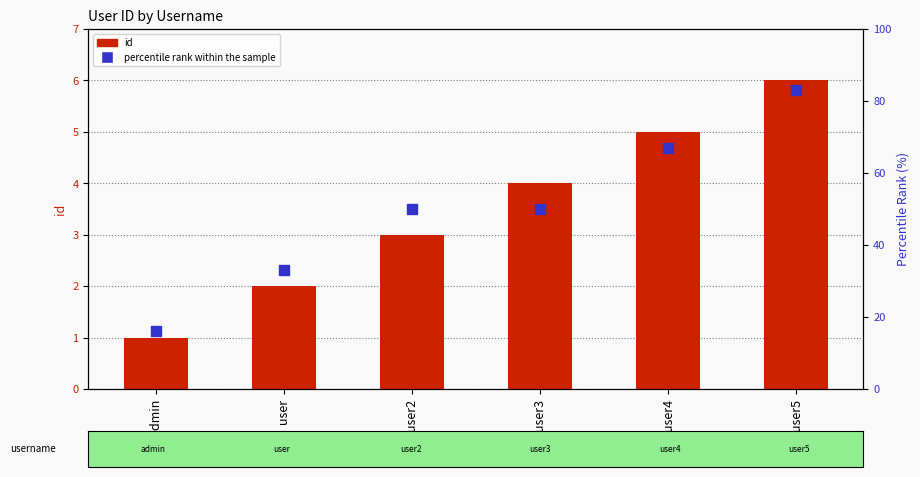

At how many categories does at least one series exceed 74?

1